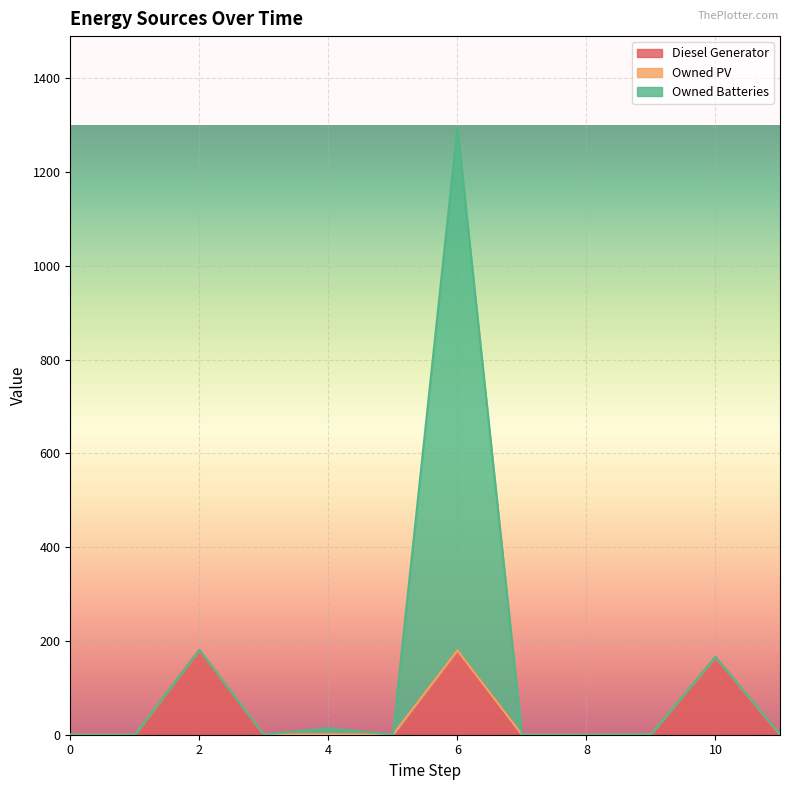

What value does the Owned Batteries series have at 6, to the nearest 50?

1300